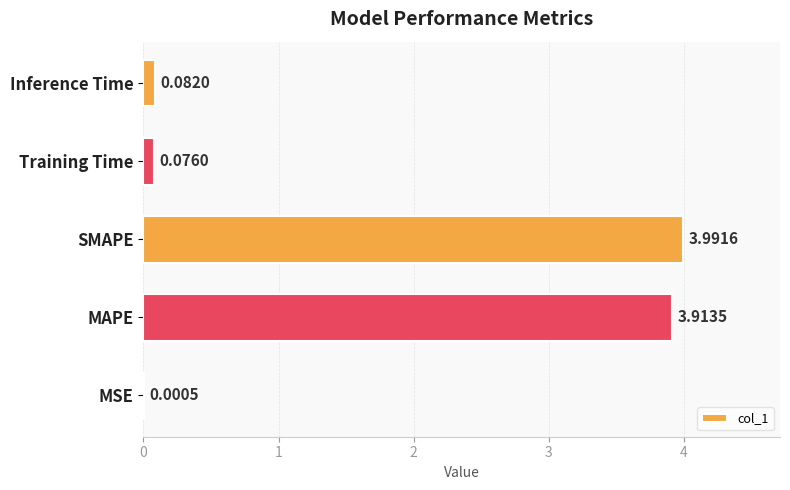

Which has a higher value, SMAPE or MSE?

SMAPE